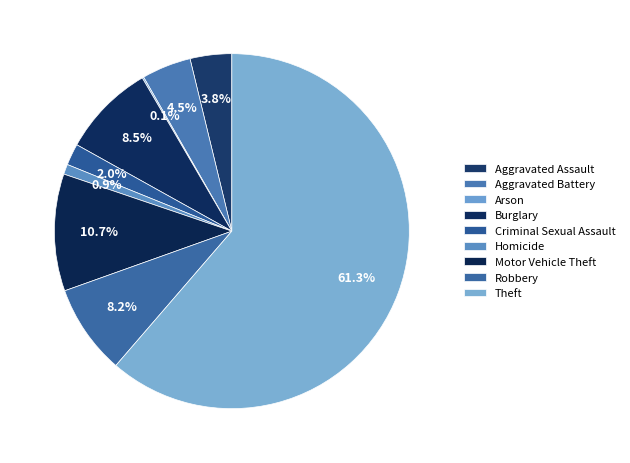

Is the sum of Homicide and Burglary greater than half?

No